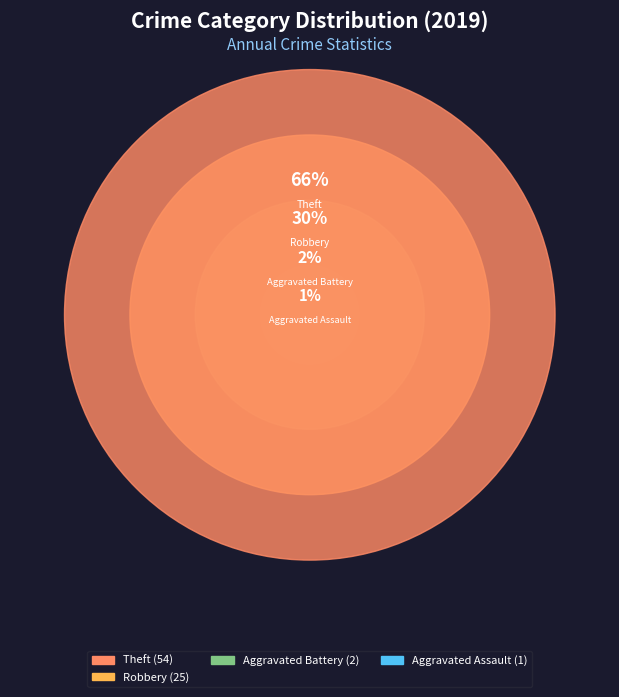

What portion of the pie excludes Arson?

100.0%